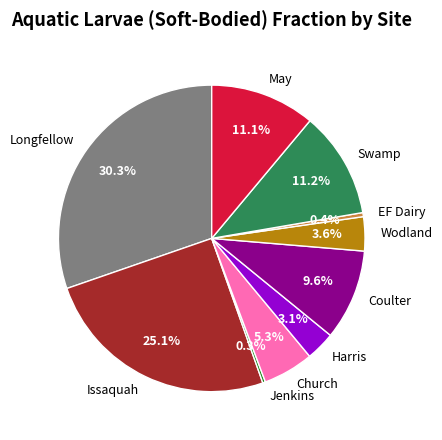

Is it true that Swamp is 3% of the pie?

False